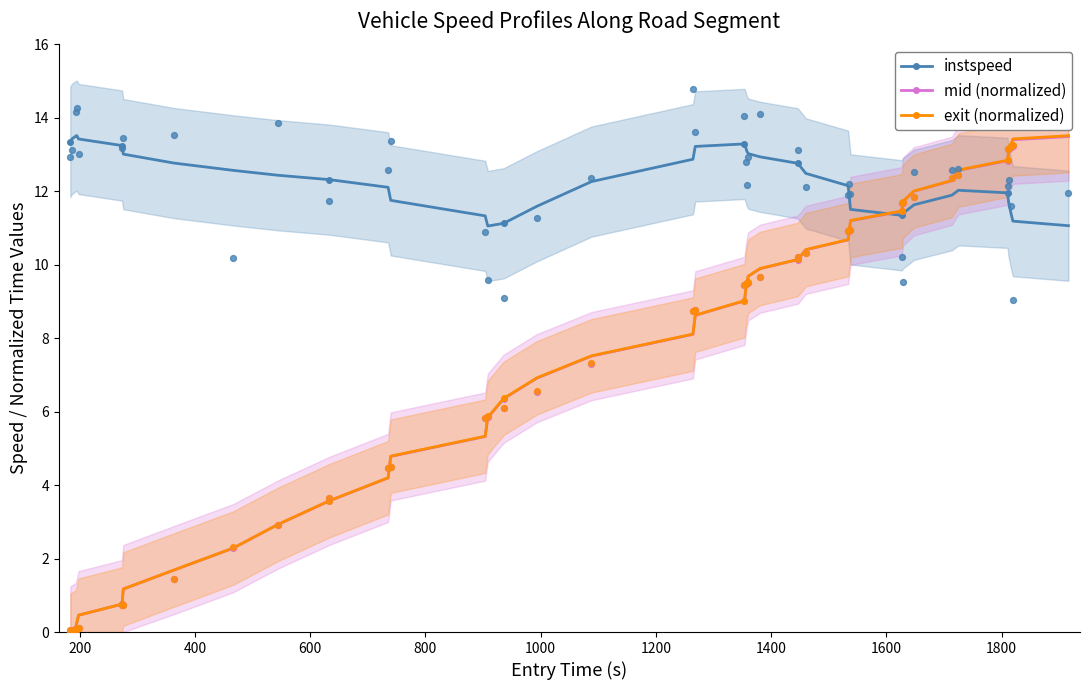

What is the value of the mid (normalized) point at the 18th from the left?

7.5